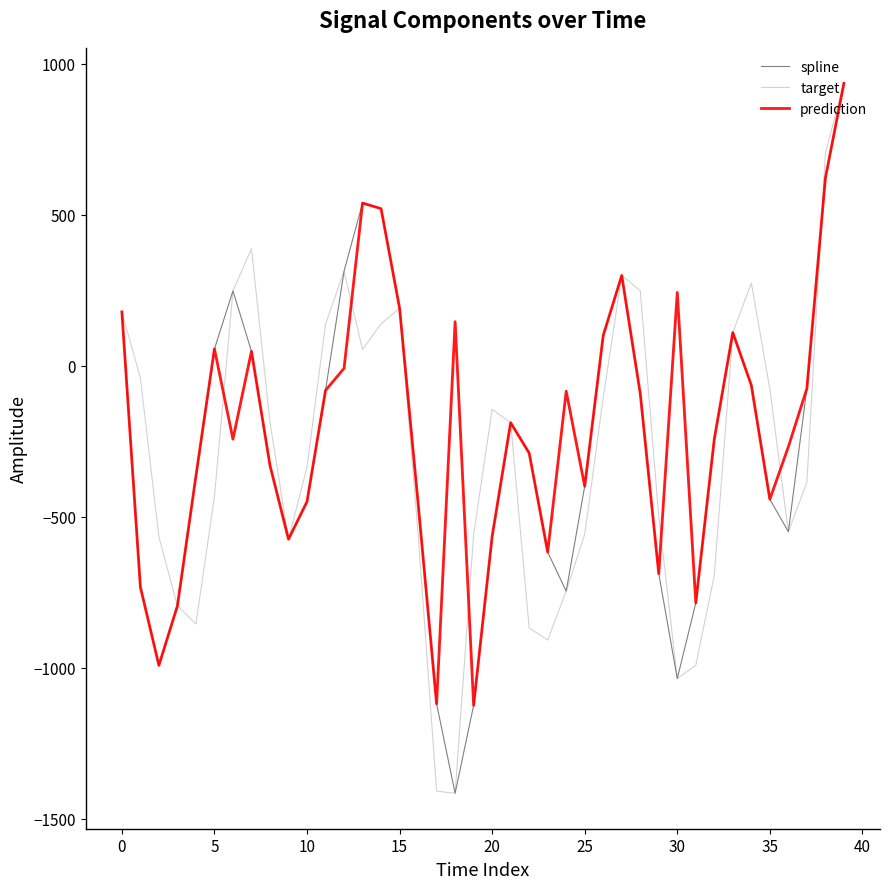

What is the minimum value for spline?

-1414.7